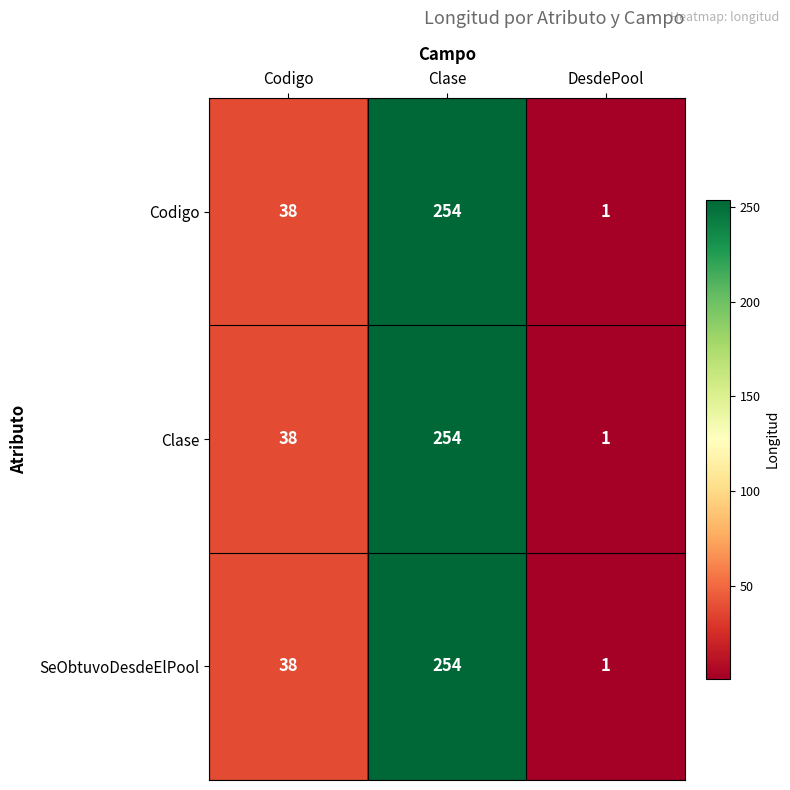

Is it true that SeObtuvoDesdeElPool equals 1 at DesdePool?

True